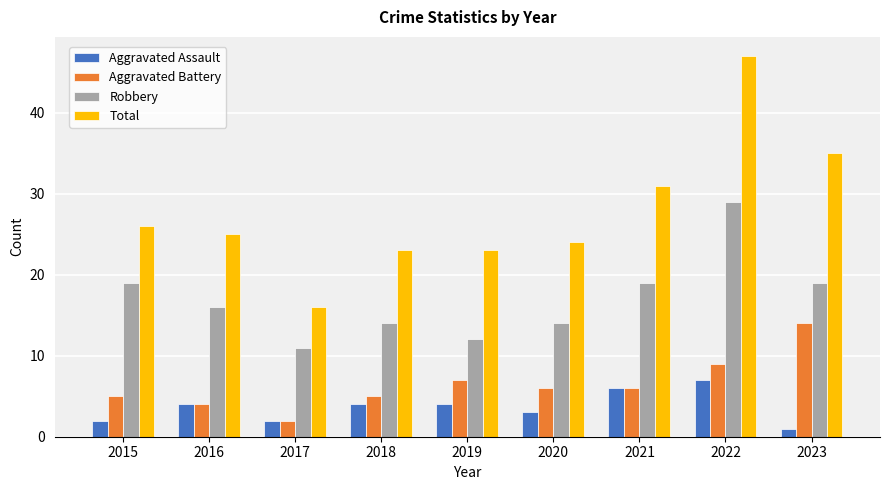

What is the total value across all series at 2019?

46